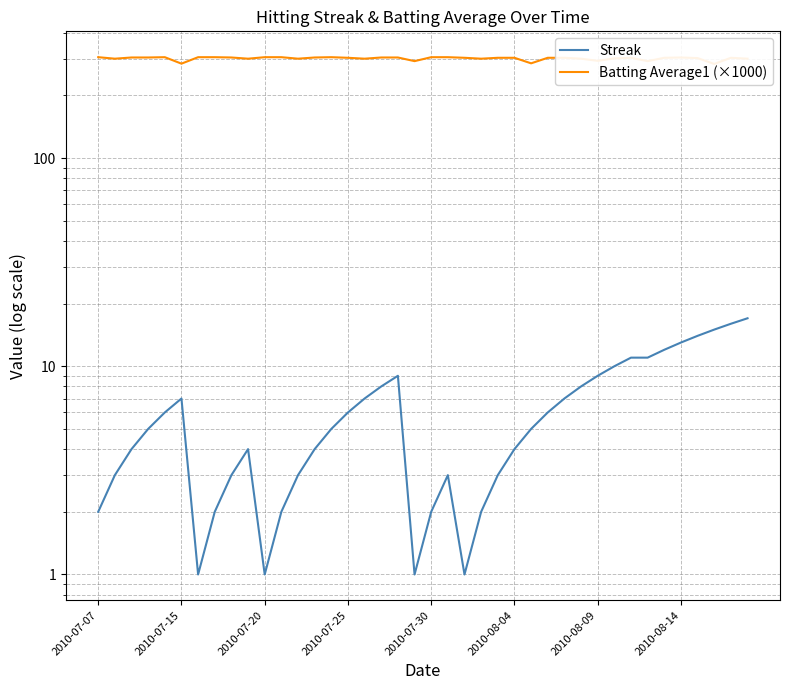

Does the chart have visible grid lines?

Yes